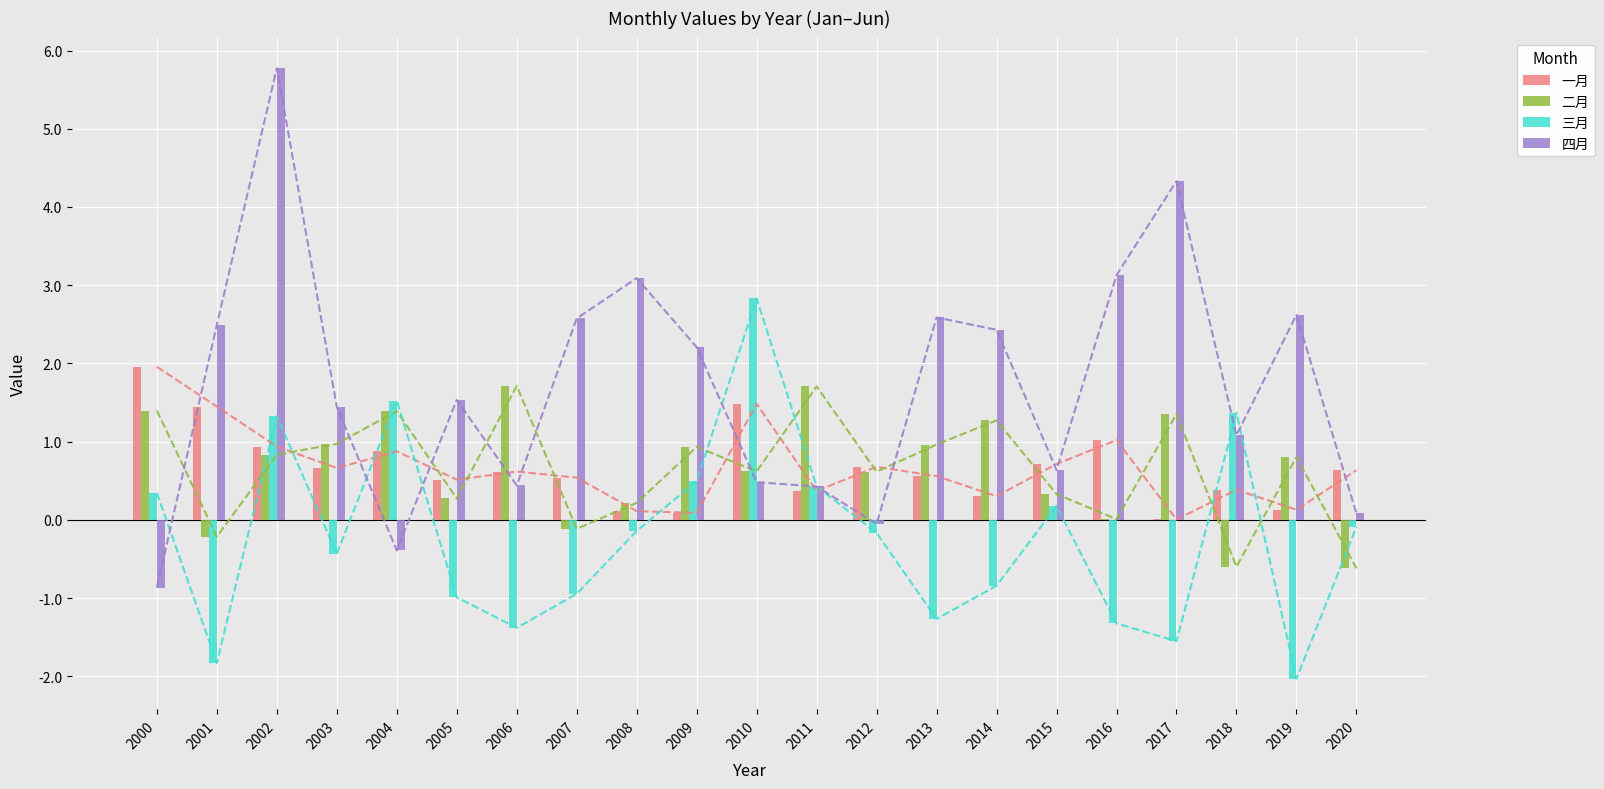

What is the approximate value of 四月 at 2006?

0.4